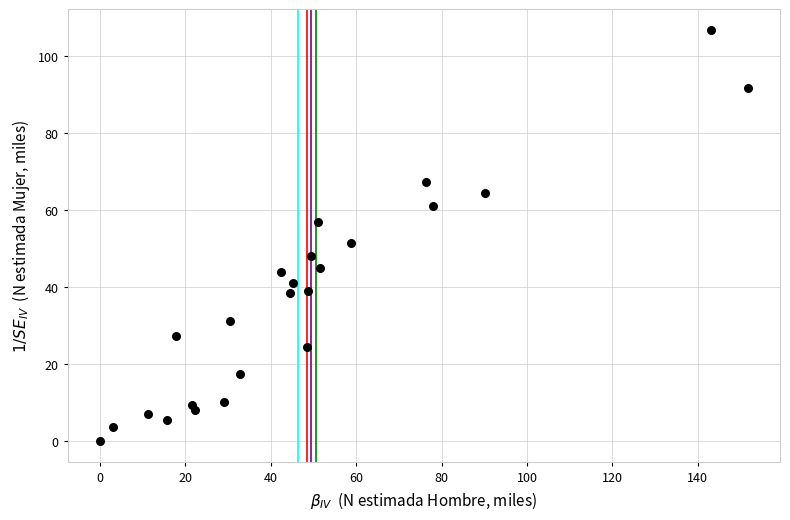

What is the range of Y values (max minus min)?

106.8